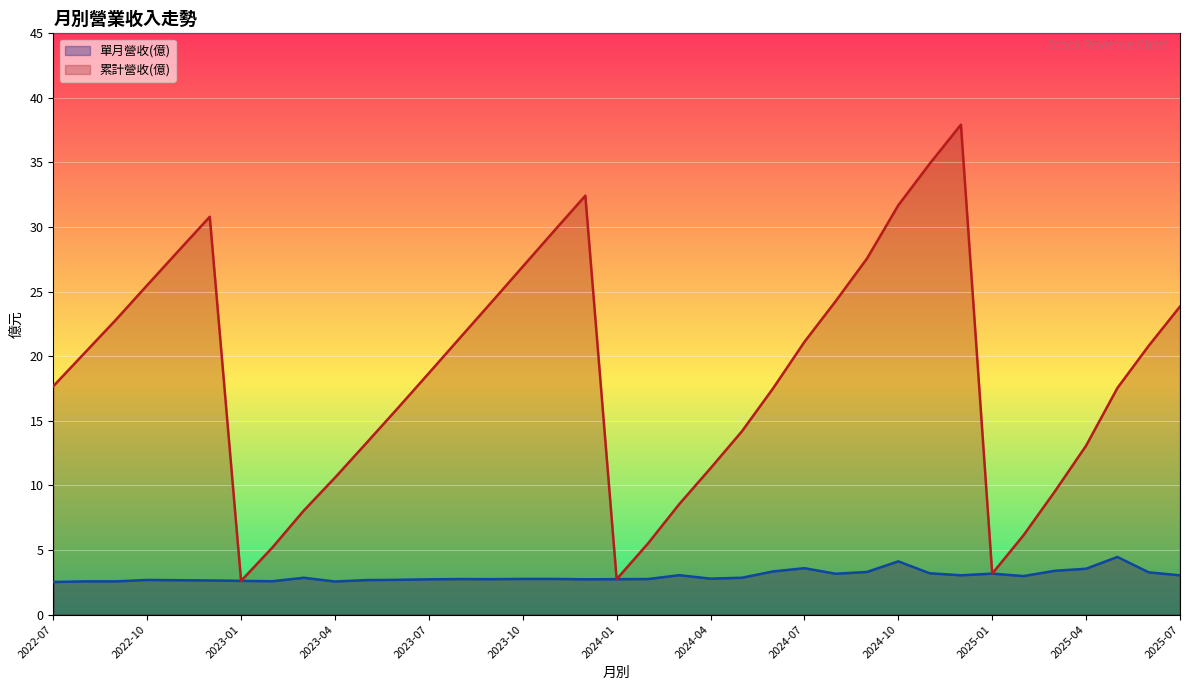

Which series changed the most between 2023-01 and 2024-05?

累計營收(億)